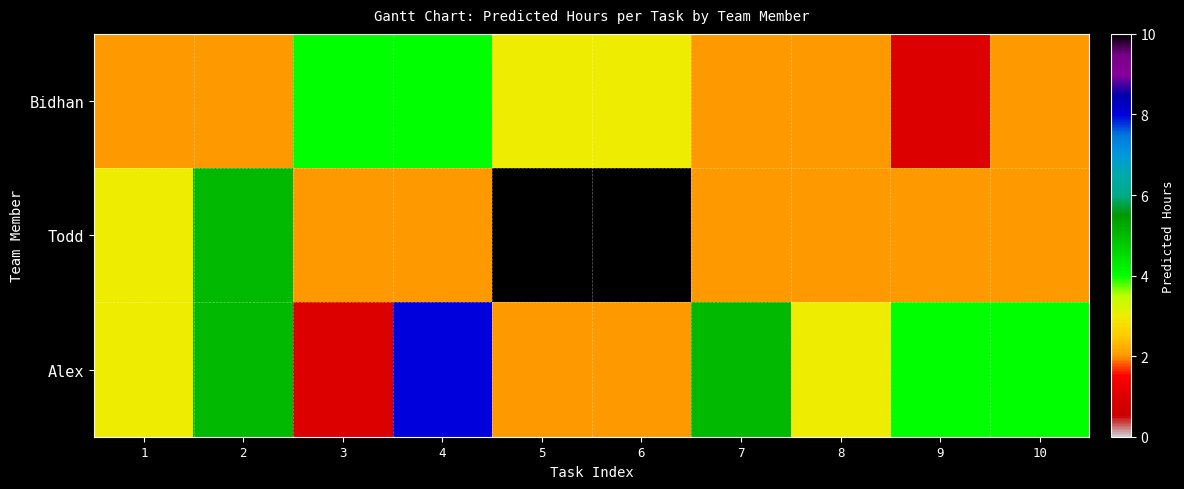

Which category has the highest value across all series?

5